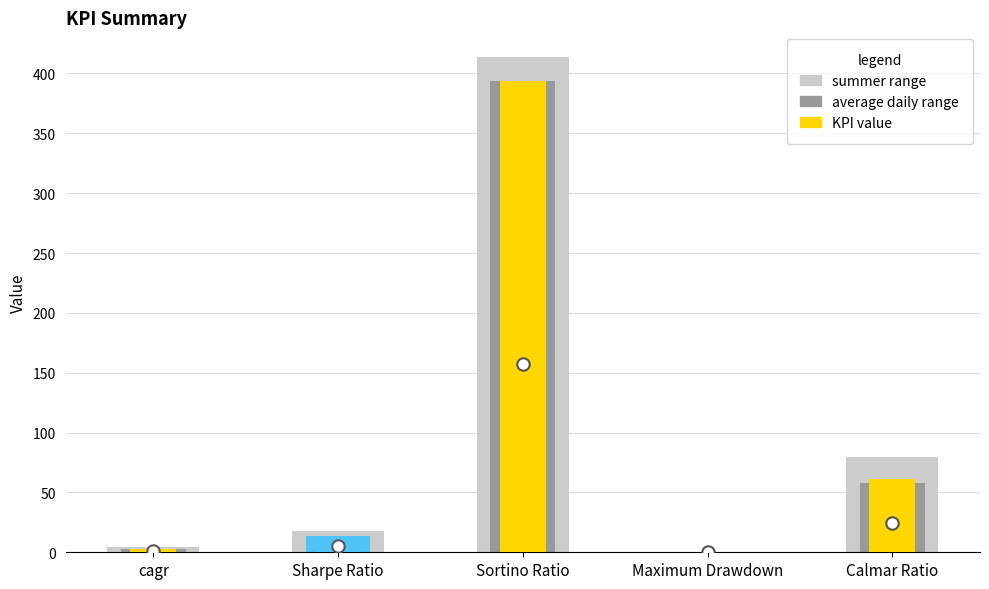

What is the change in value from Sharpe Ratio to Calmar Ratio?

+47.2